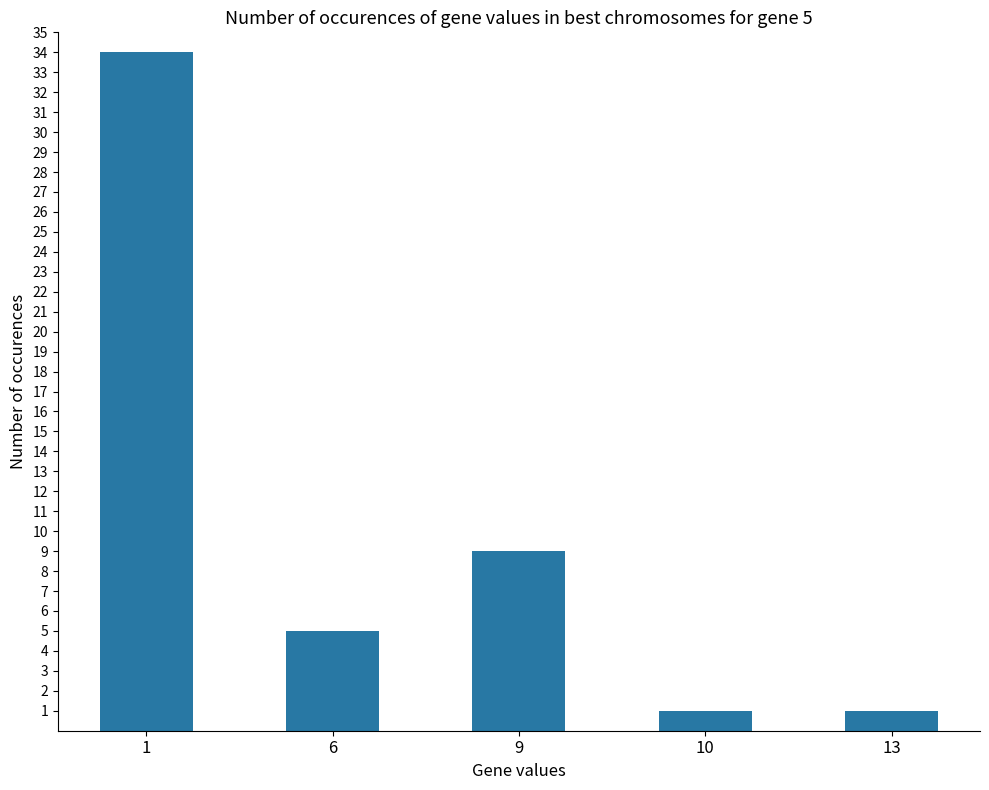

Which has a higher value, 1 or 10?

1